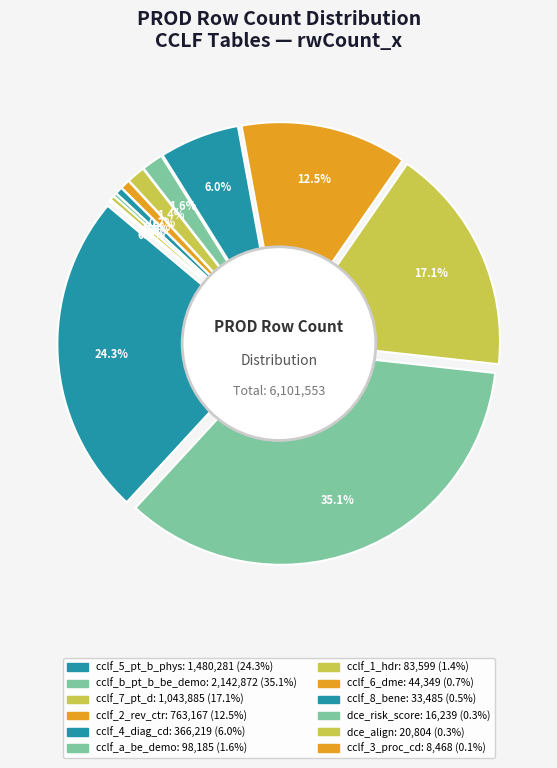

To the nearest percent, what portion does cclf_2_pt_a_clm_rev_ctr_det represent?

13%